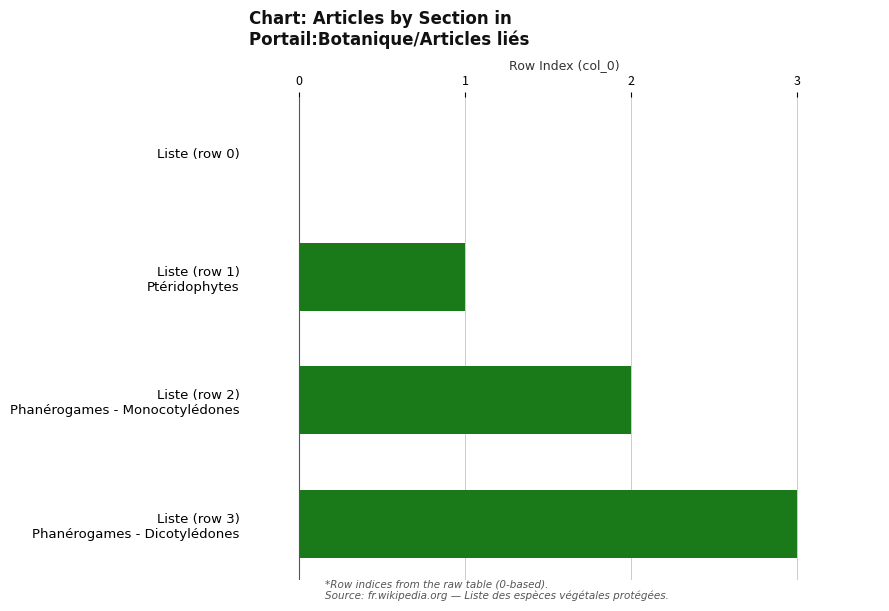

Count the number of data series in this chart.

1